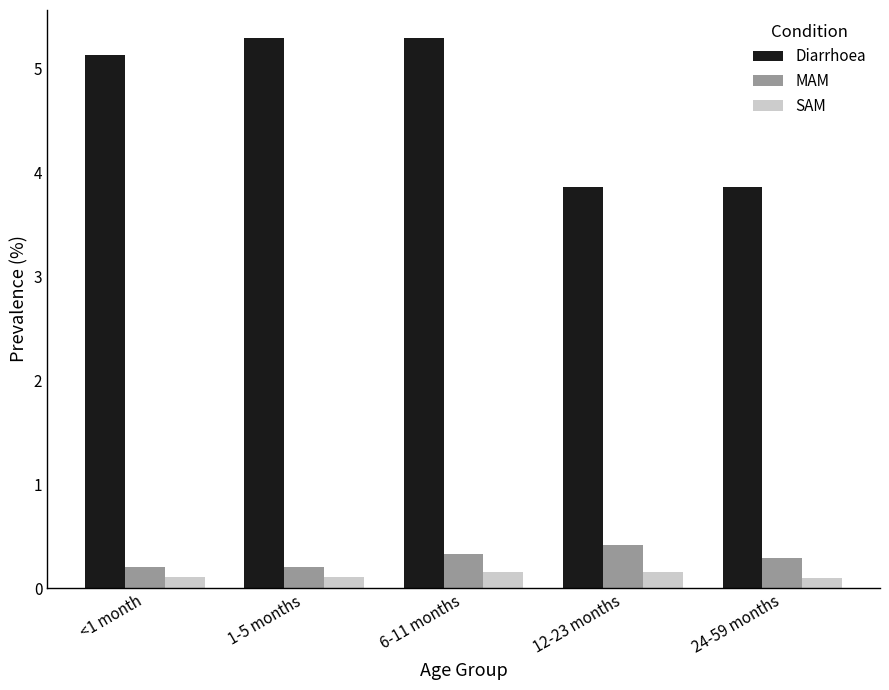

Is the value of SAM at <1 month greater than the value of Diarrhoea at 1-5 months?

No